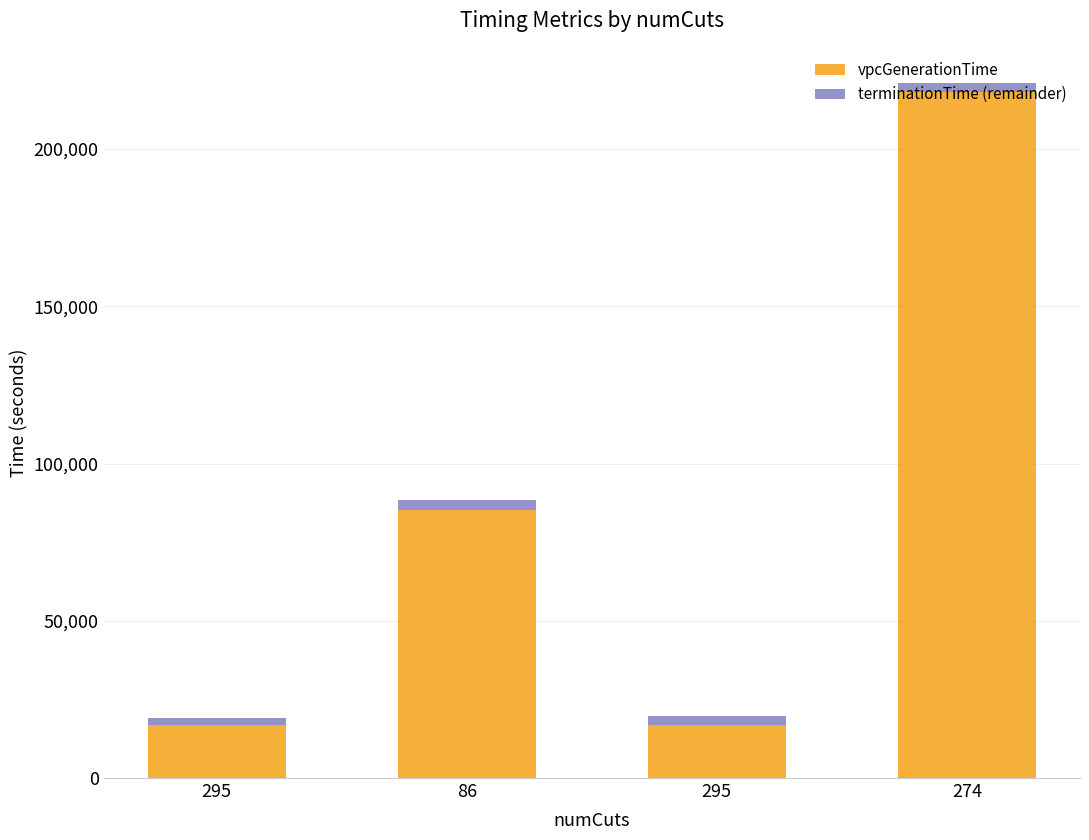

At 295, list the series in order from smallest to largest.

terminationTime (remainder), vpcGenerationTime